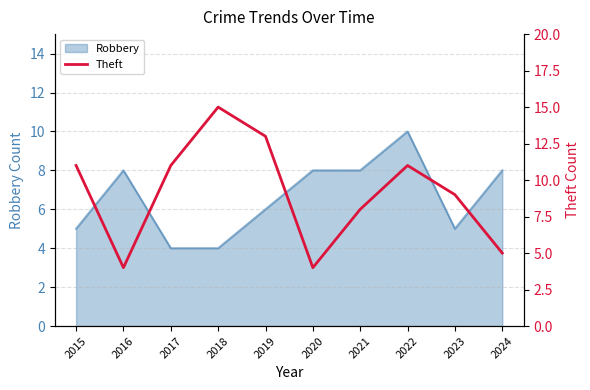

How many lines are shown in the chart?

1